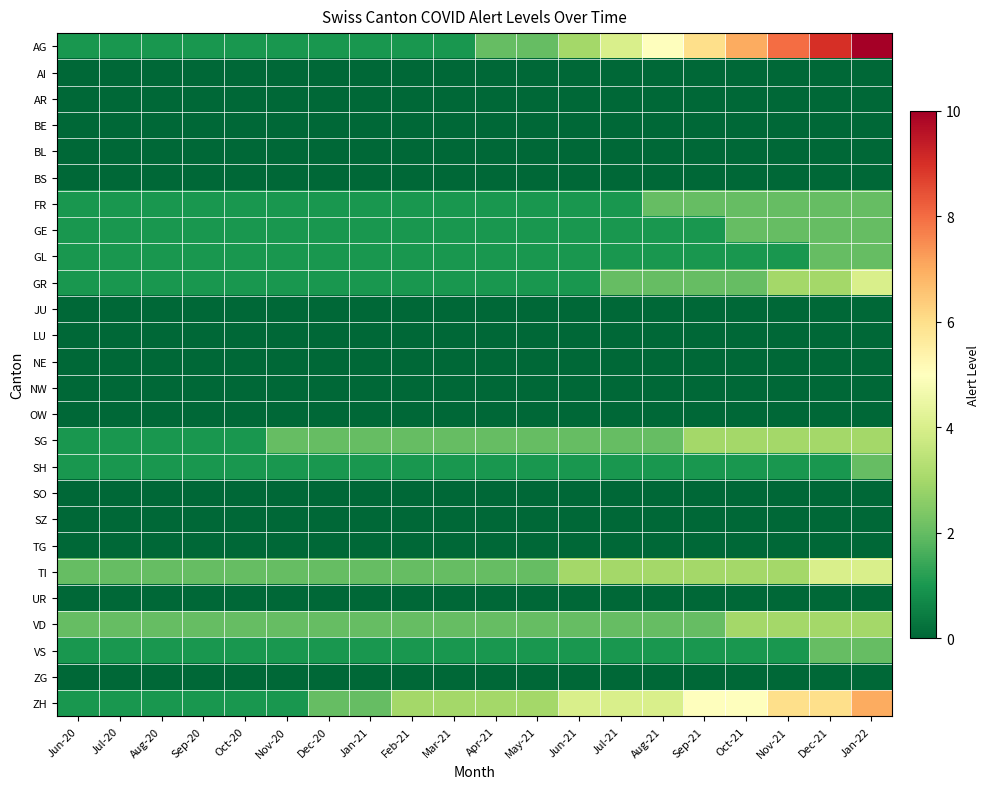

How many series are shown in this chart?

26